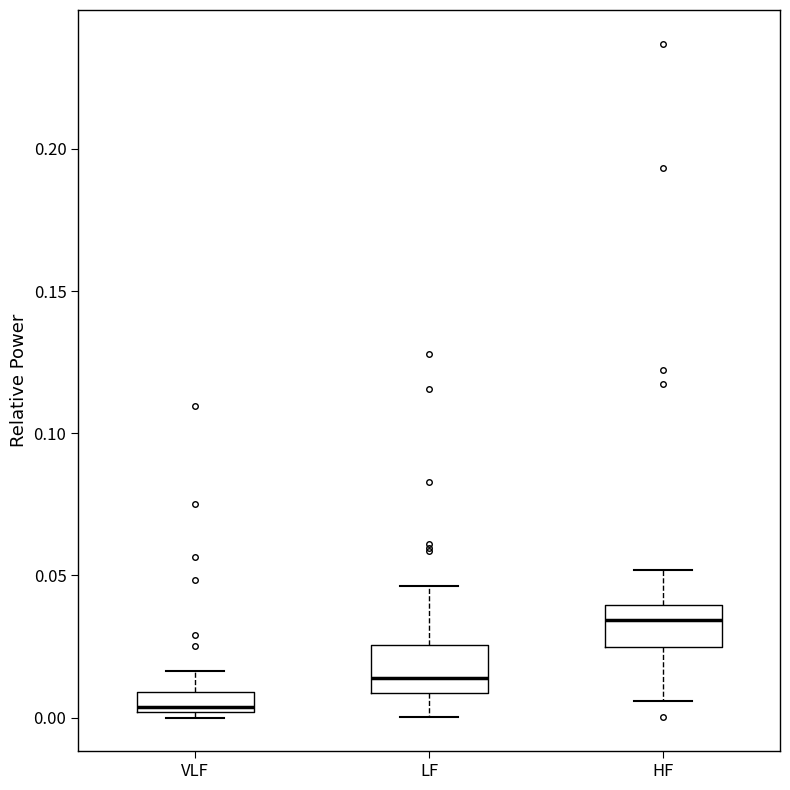

Where is the upper edge of the box for VLF on the y-axis? The values are not printed on the chart, so give them approximately, as read against the axis.

0.010